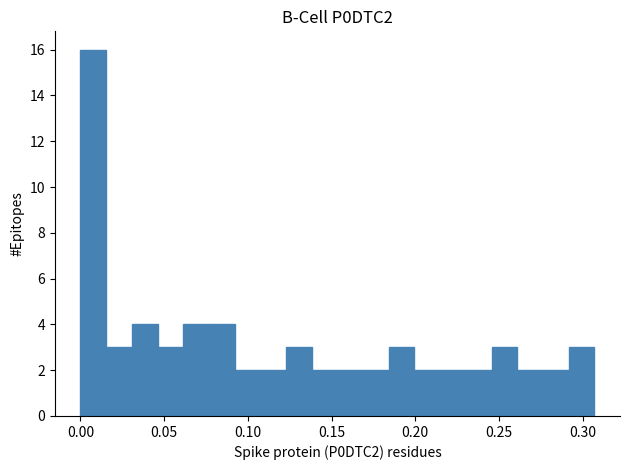

Read against the x-axis, roughly where is the centre of the tallest bar?

0.010